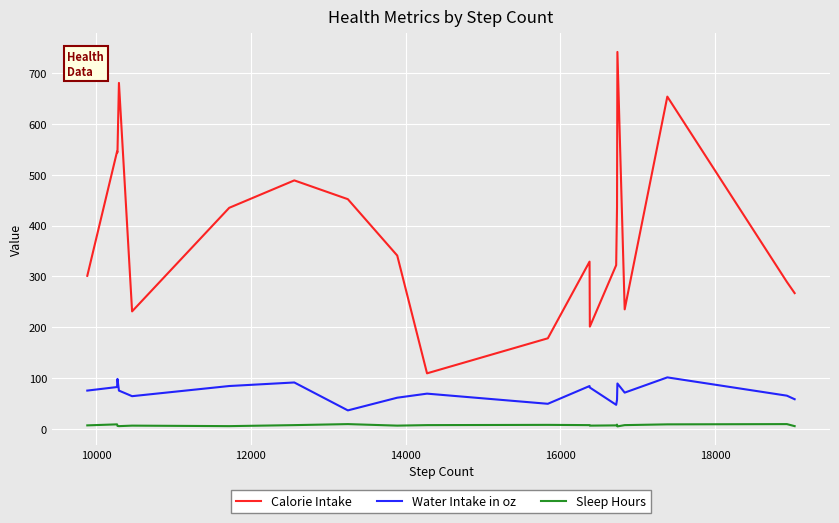

Which series has the largest total across all categories?

Calorie Intake